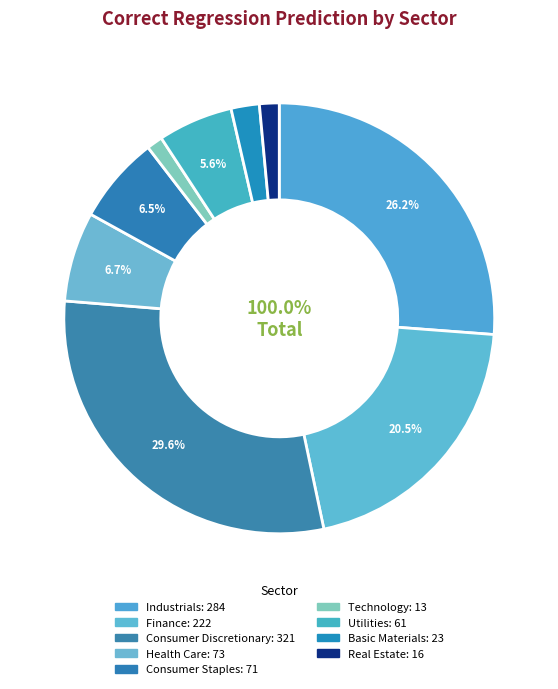

True or false: Utilities accounts for 6% of the total.

True